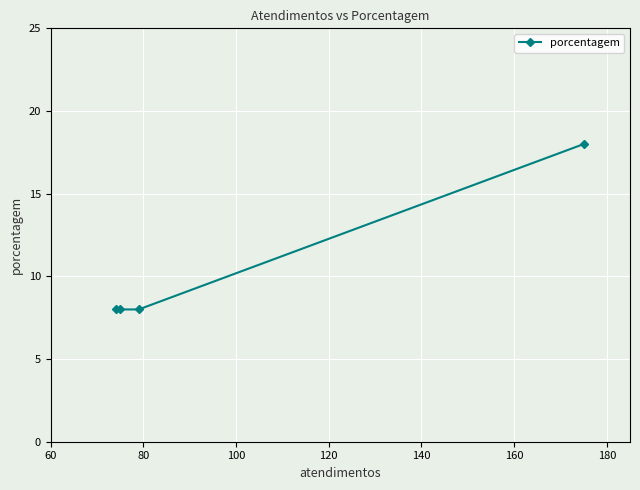

Is this an area chart (filled region under the line)?

No